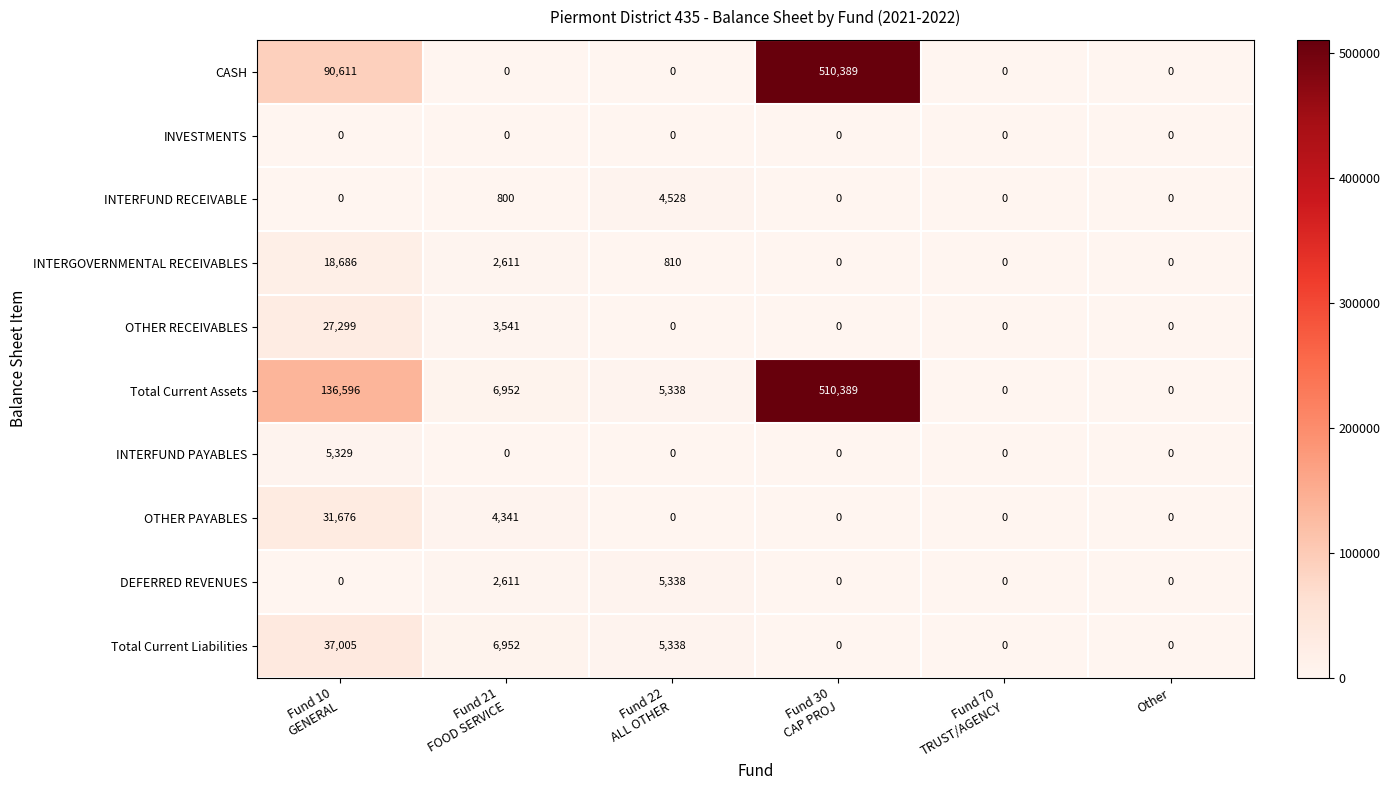

Which series changed the most between Fund 10
GENERAL and Fund 21
FOOD SERVICE?

Total Current Assets